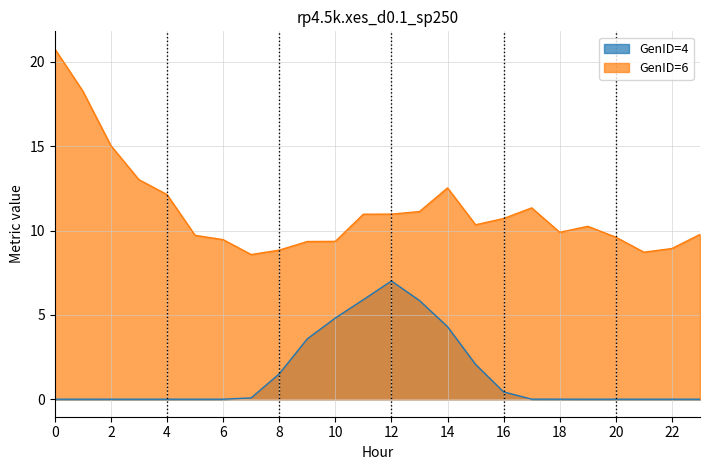

True or false: GenID=4 and GenID=6 intersect in this chart.

False